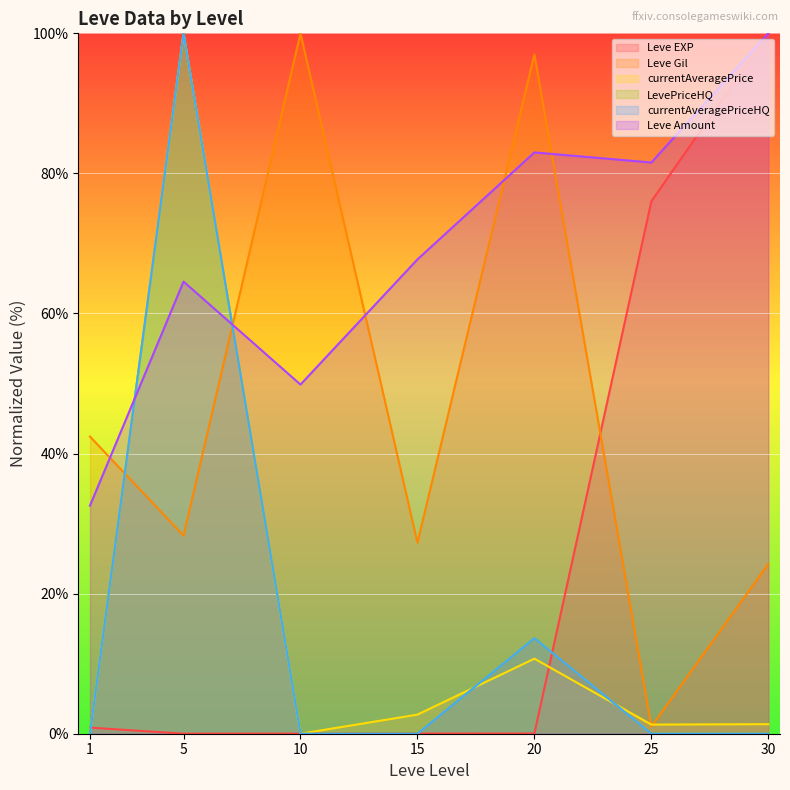

Is the value of LevePriceHQ at 5 greater than the value of currentAveragePriceHQ at 15?

Yes